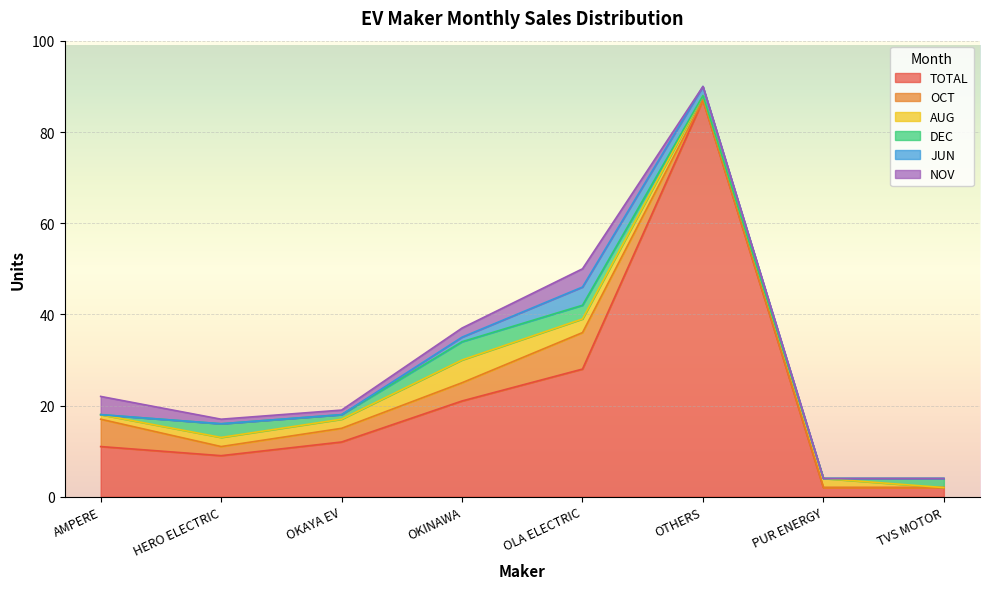

Reading left to right, extract all data points from this chart.

TOTAL: 11	9	12	21	28	87	2	2
OCT: 6	2	3	4	8	0	0	0
AUG: 1	2	2	5	3	1	2	0
DEC: 0	3	1	4	3	0	0	2
JUN: 0	0	0	1	4	2	0	0
NOV: 4	1	1	2	4	0	0	0